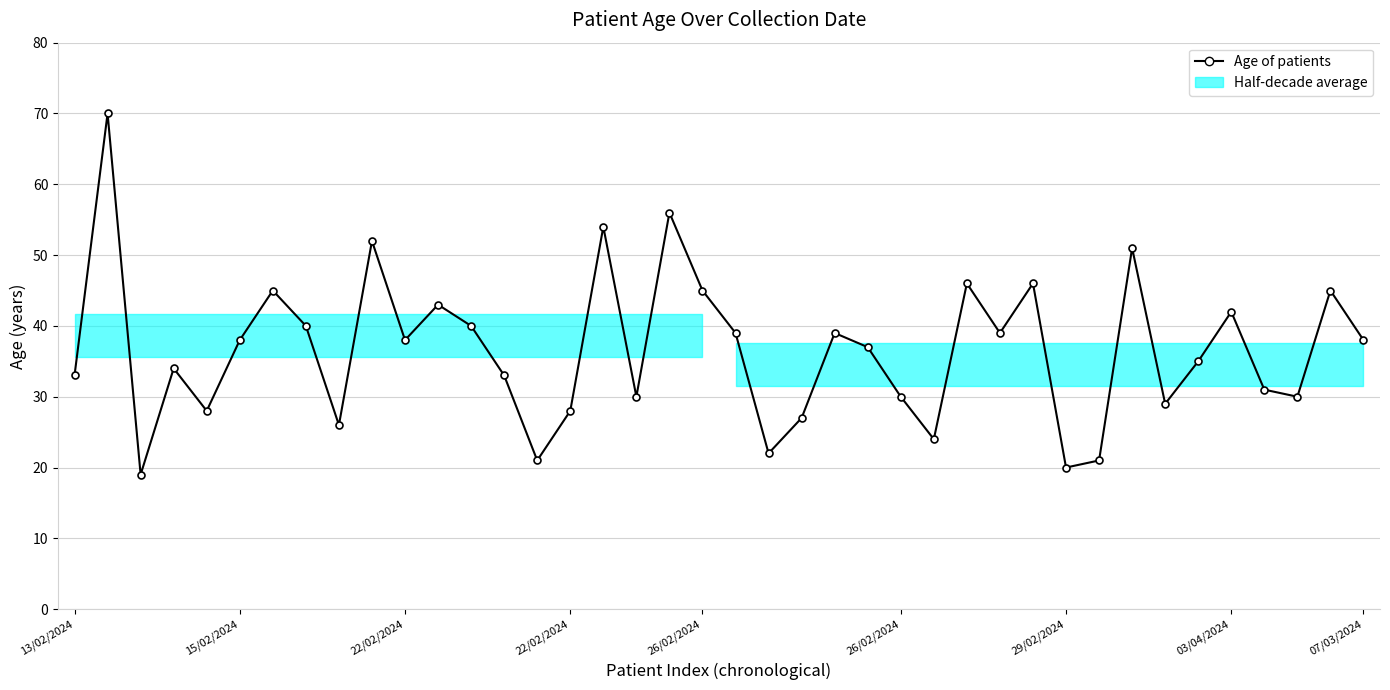

What is the sum of all values?

1464